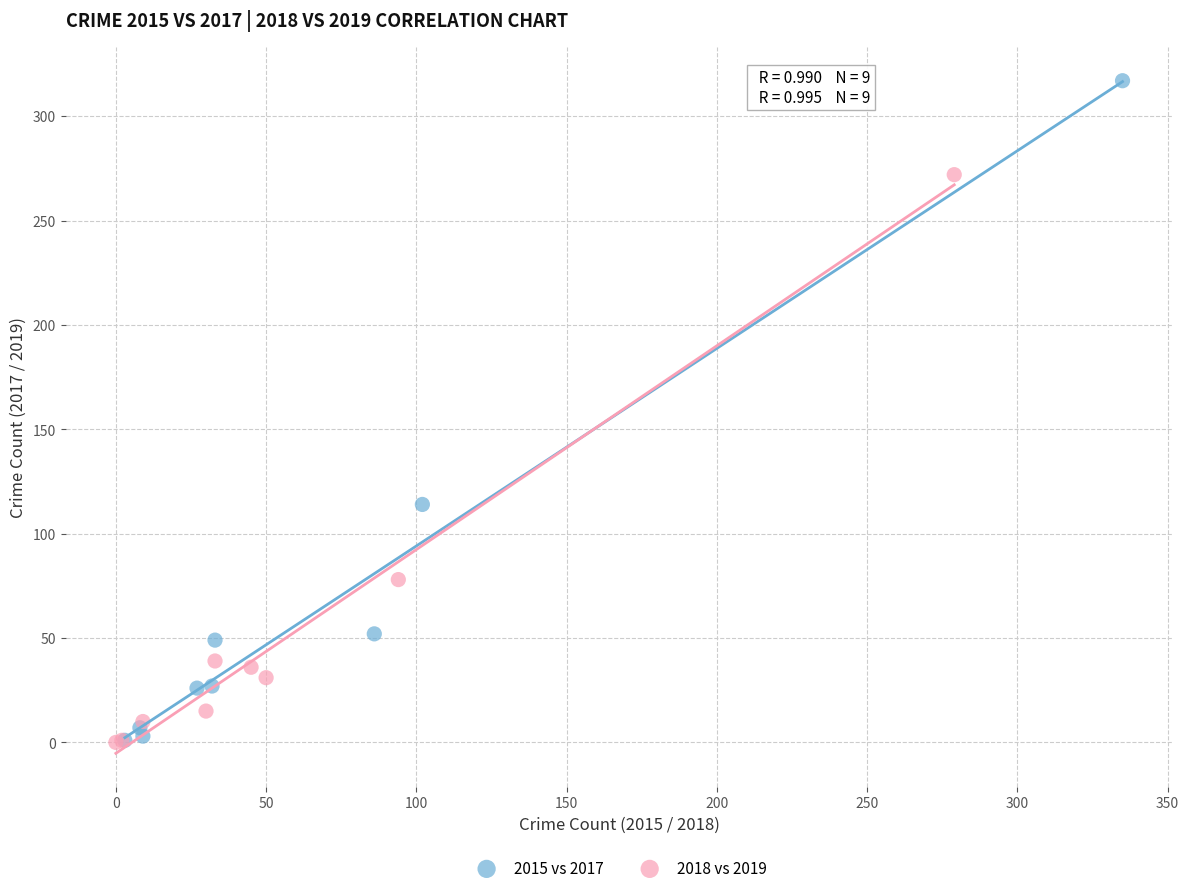

Which series has the largest Y range (max minus min)?

2015 vs 2017